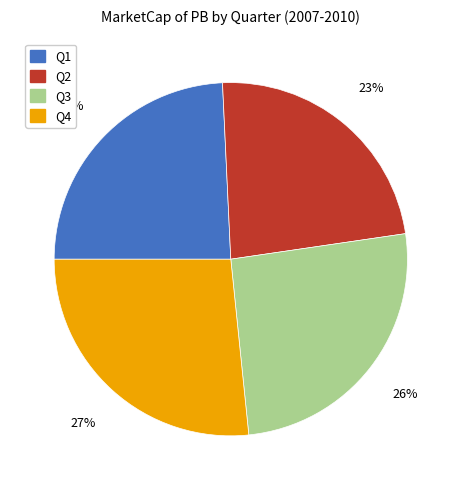

To the nearest percent, what is the average slice percentage?

25%